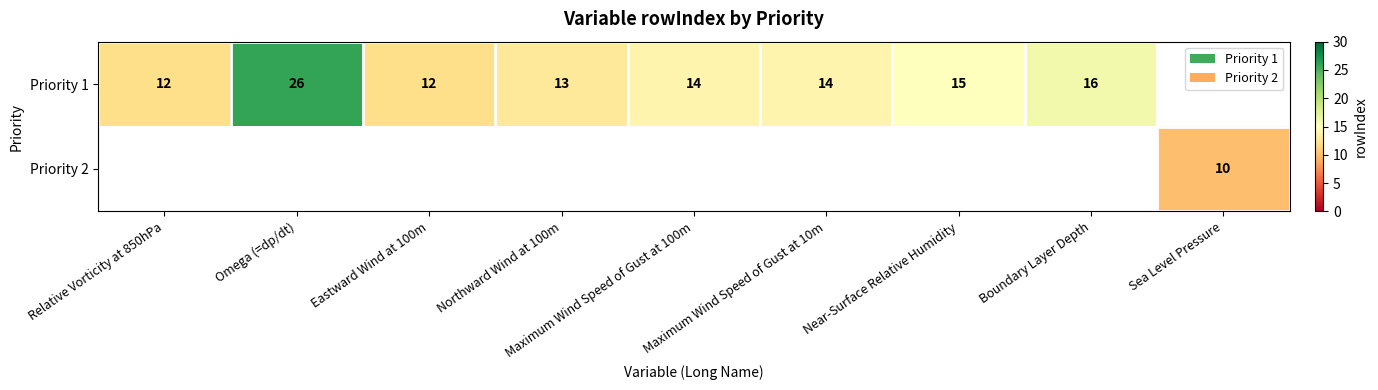

Is it true that Priority 1 equals 12 at Relative Vorticity at 850hPa?

True